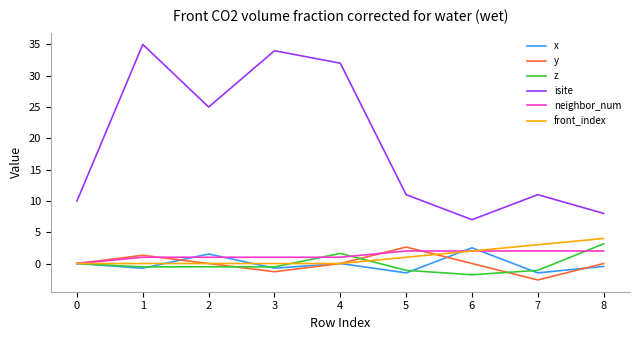

What is the average value of the x series?

-0.1